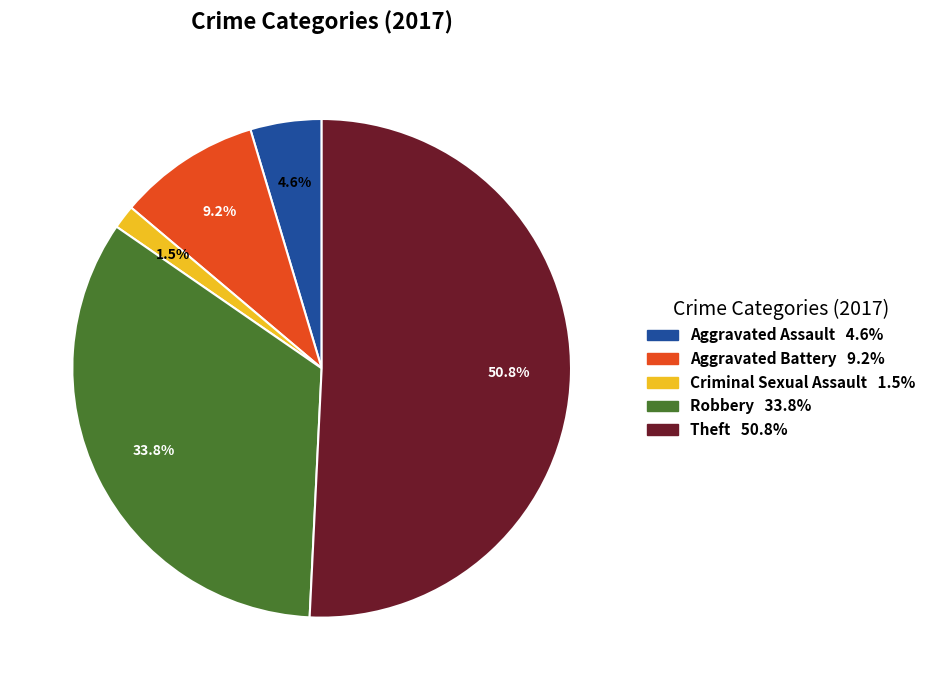

What is the ratio of the value at Aggravated Battery to the value at Aggravated Assault?

2.0